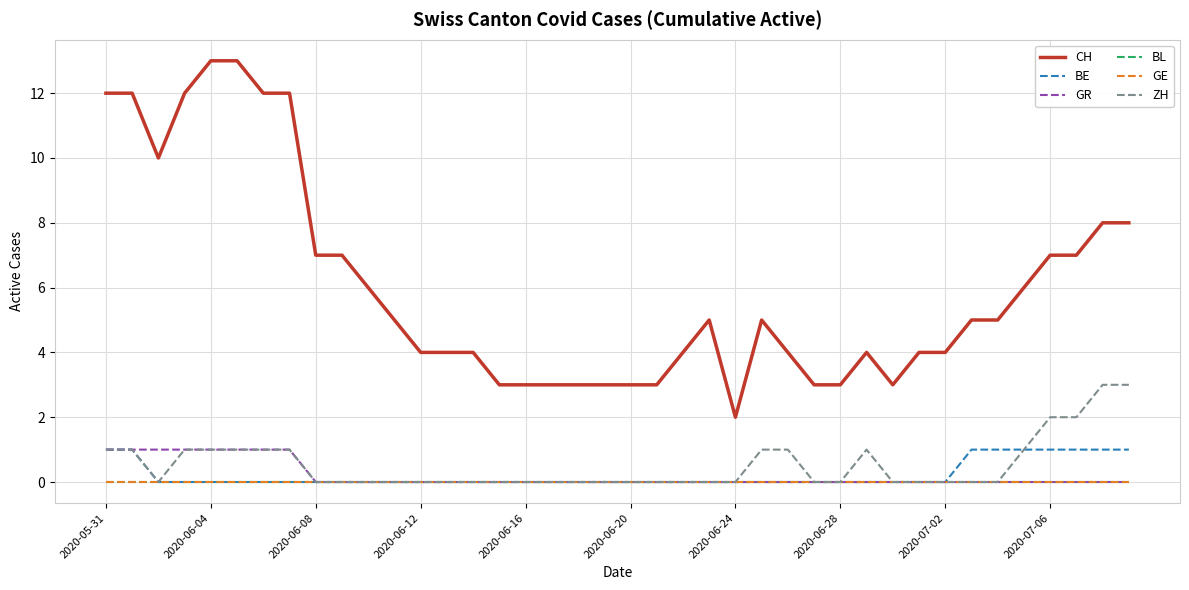

What is the difference between the maximum and minimum values in the CH series?

11